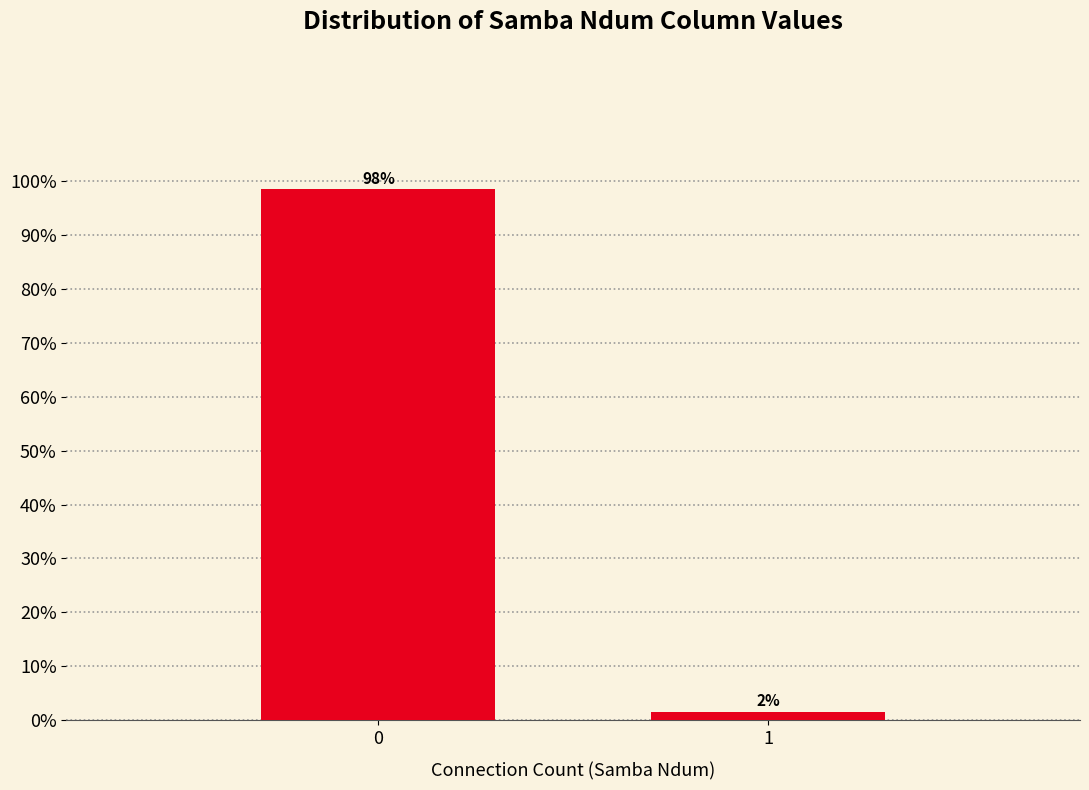

What is the value of the 1st bar from the left?

98.5